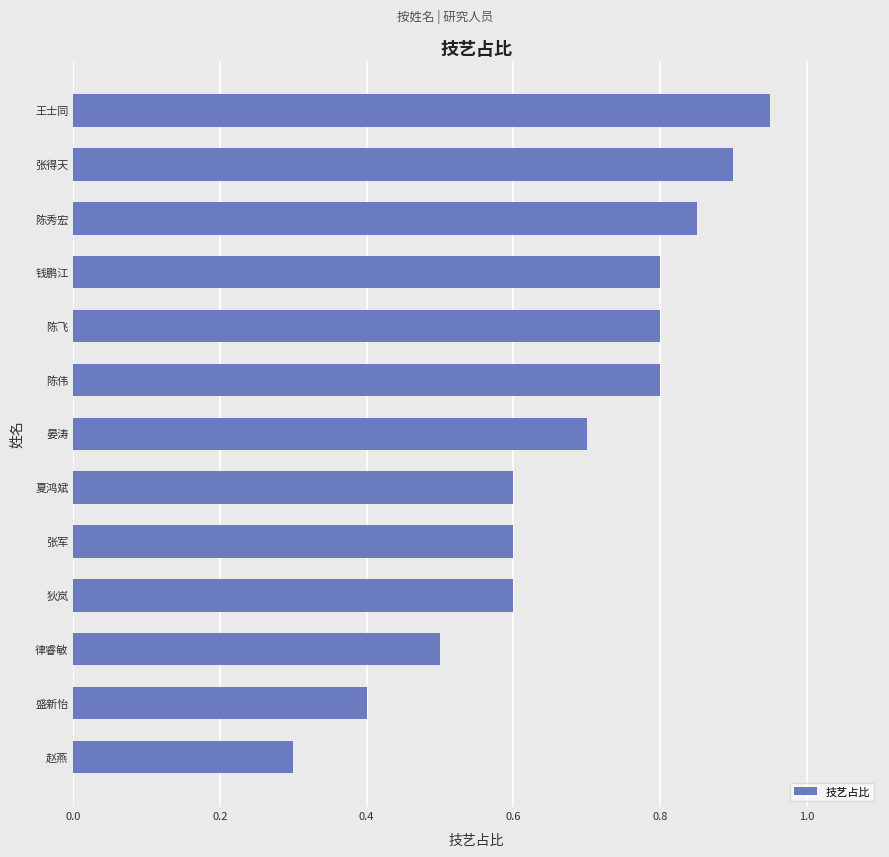

The value at 陈飞 is 0.2. True or false?

False